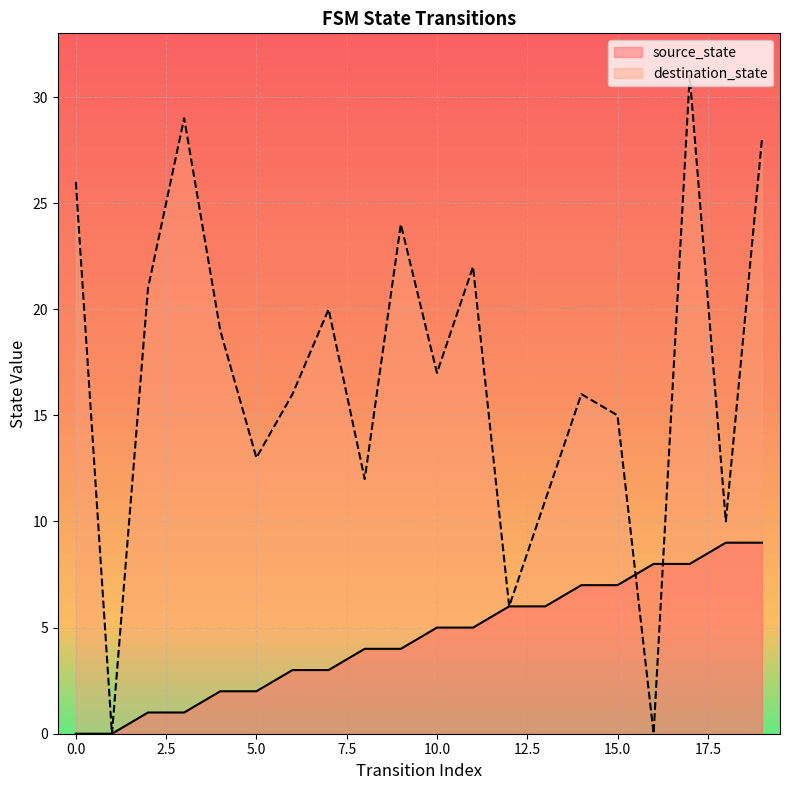

What is the difference between the second highest and second lowest values in the destination_state series?

29